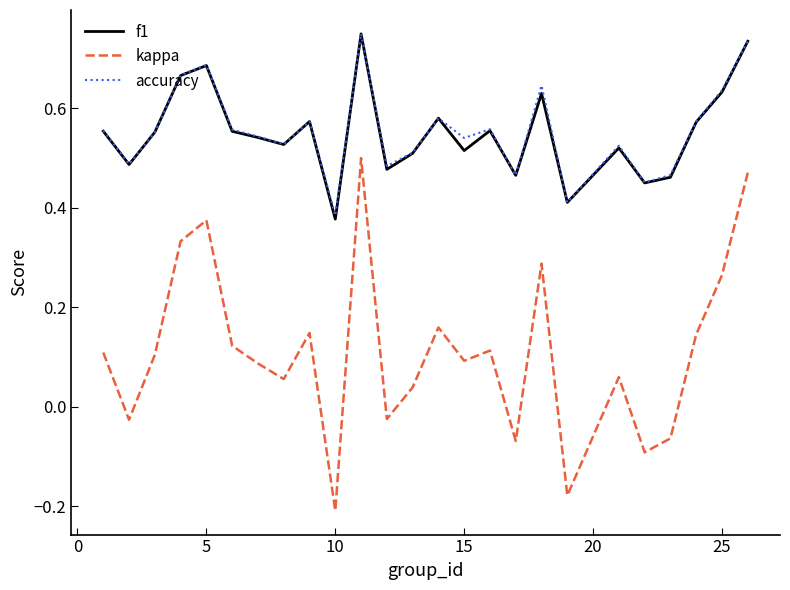

True or false: kappa and accuracy cross at least once.

False